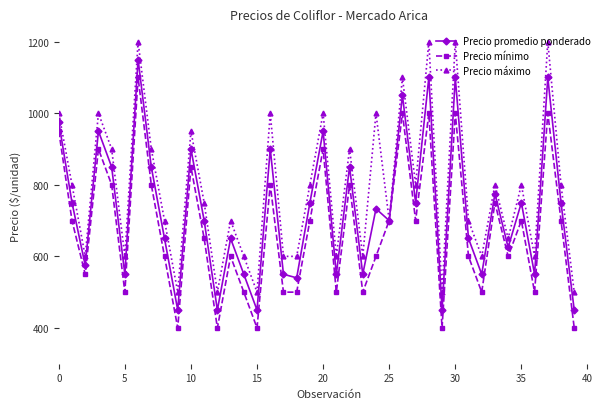

Reading left to right, transcribe all the data shown in this chart.

Precio promedio ponderado: 975	750	575	950	850	550	1150	850	650	450	900	700	450	650	550	450	900	550	540	750	950	550	850	550	733	700	1050	750	1100	450	1100	650	550	775	625	750	550	1100	750	450
Precio mínimo: 950	700	550	900	800	500	1100	800	600	400	850	650	400	600	500	400	800	500	500	700	900	500	800	500	600	700	1000	700	1000	400	1000	600	500	750	600	700	500	1000	700	400
Precio máximo: 1000	800	600	1000	900	600	1200	900	700	500	950	750	500	700	600	500	1000	600	600	800	1000	600	900	600	1000	700	1100	800	1200	500	1200	700	600	800	650	800	600	1200	800	500